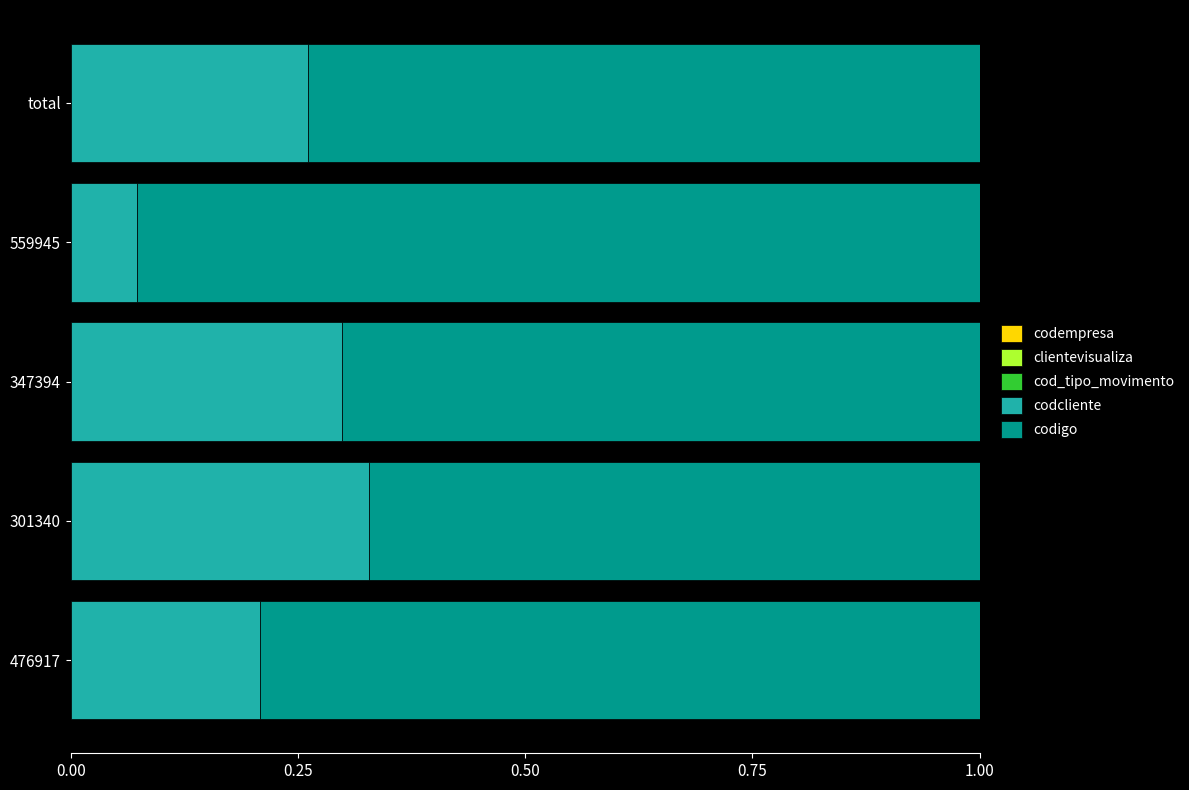

What are all the series names shown in the legend?

codempresa, clientevisualiza, cod_tipo_movimento, codcliente, codigo